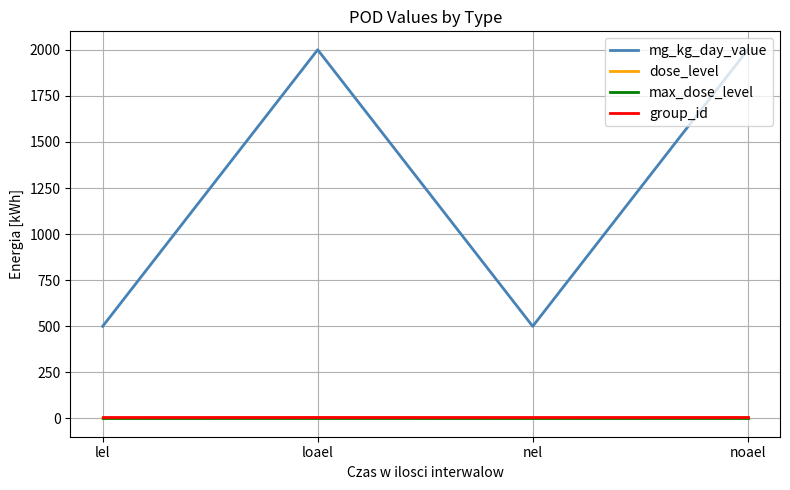

Between nel and noael, which series saw the biggest shift?

mg_kg_day_value